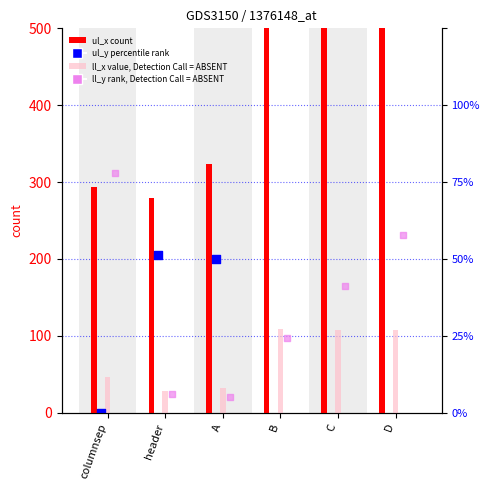

At how many categories does at least one series exceed 1296?

2